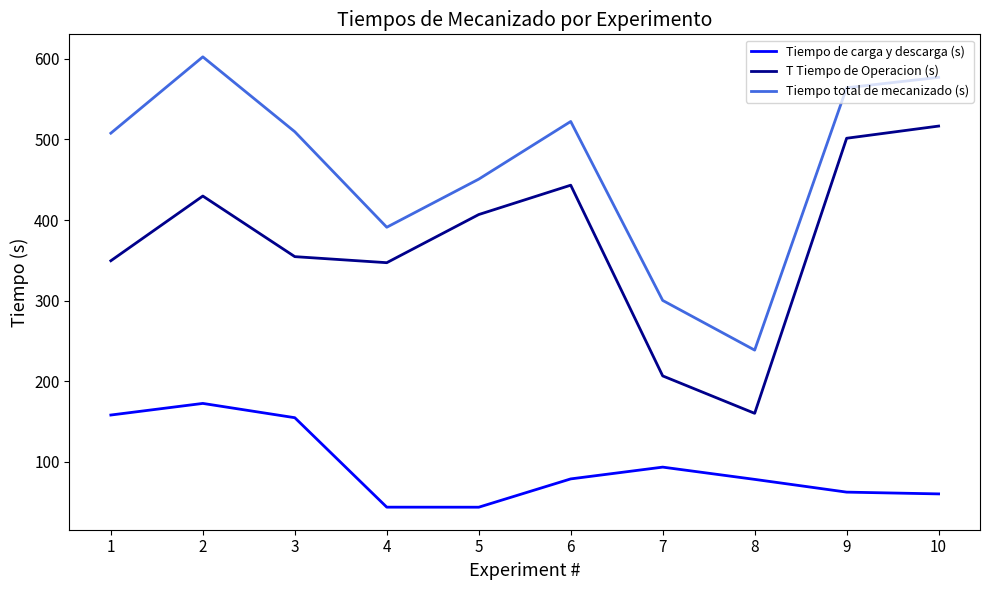

What is the maximum value for Tiempo de carga y descarga (s)?

172.6